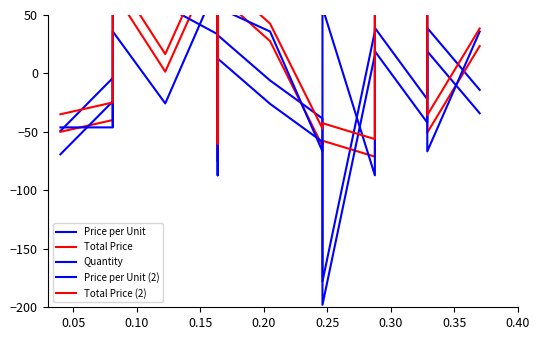

Which series ends up on top after the final intersection of Total Price (2) and Price per Unit (2)?

Total Price (2)